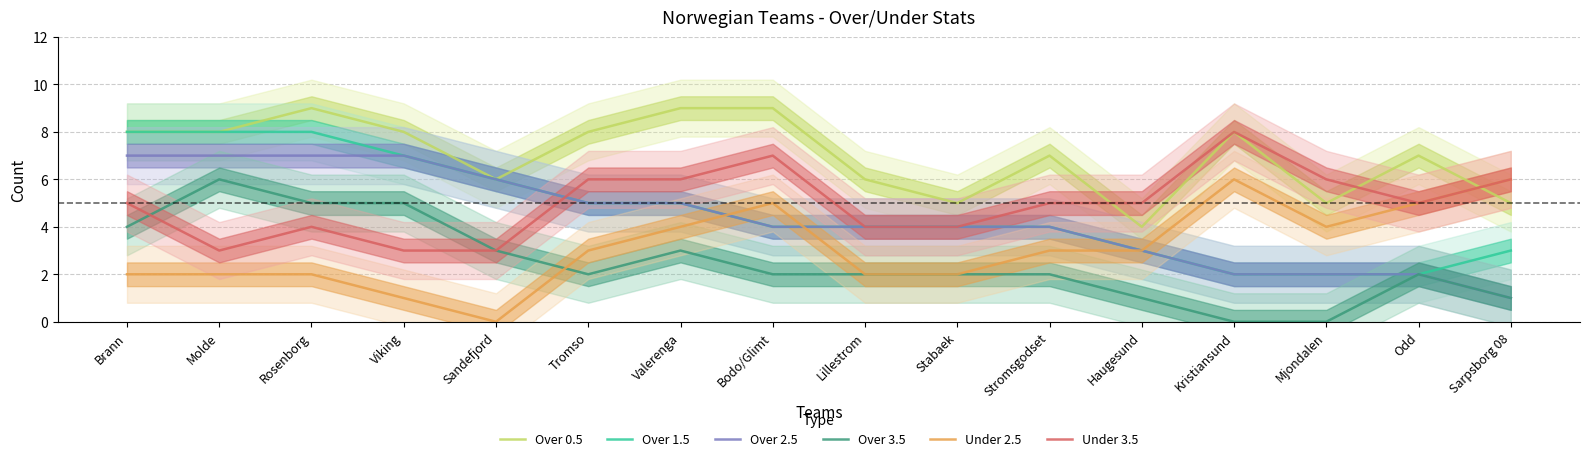

At which category does Under 2.5 reach its first local peak?

Bodo/Glimt